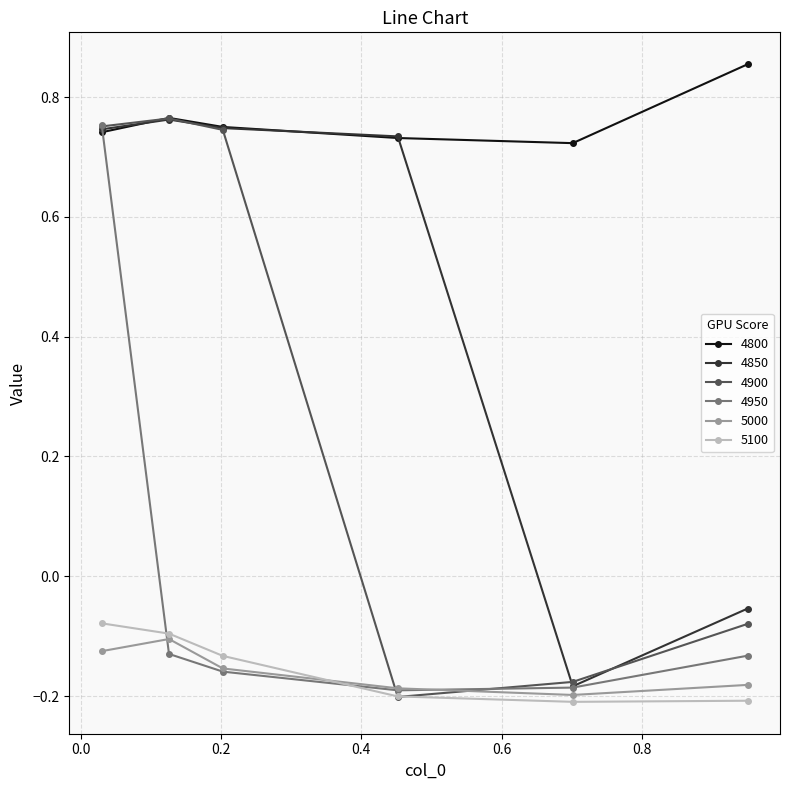

Which series has the largest total across all categories?

4800